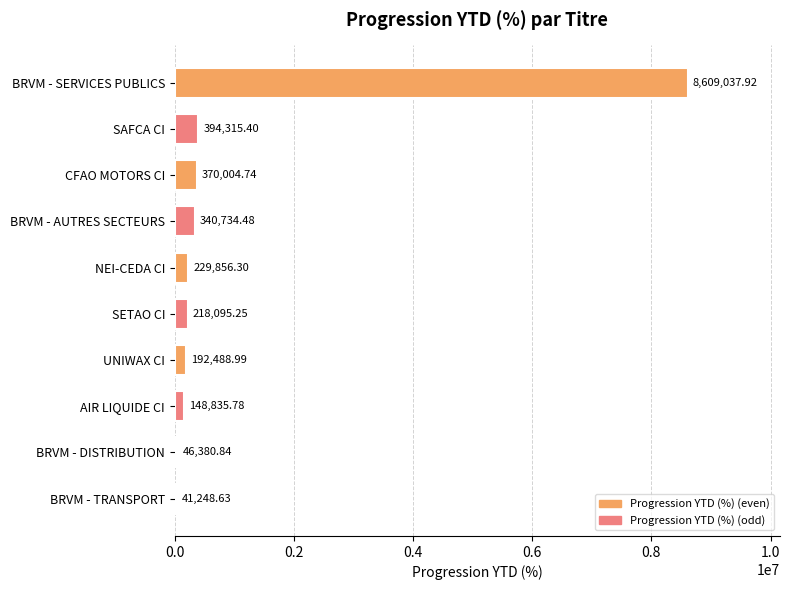

What is the change in value from SAFCA CI to BRVM - DISTRIBUTION?

-347934.6